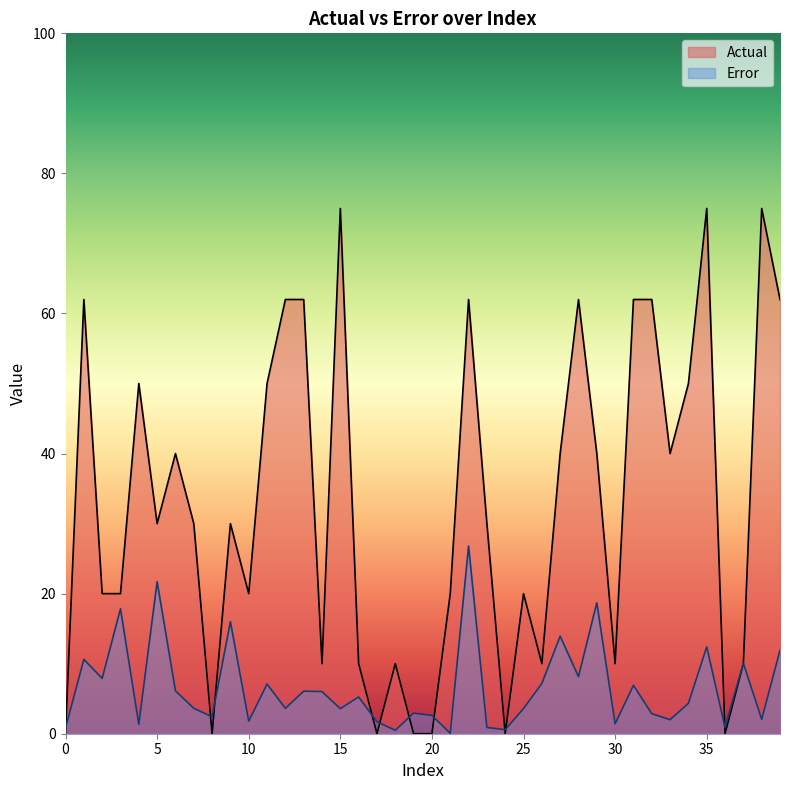

Between 2 and 32, which is larger?

2